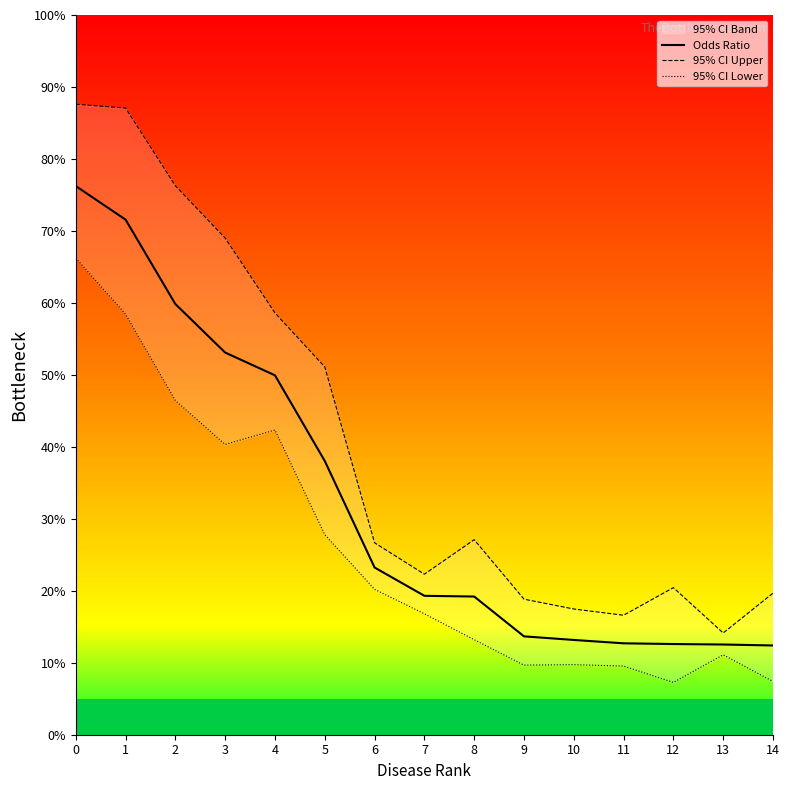

List the series in order of their overall mean, highest first.

95% CI Upper, Odds Ratio, 95% CI Lower